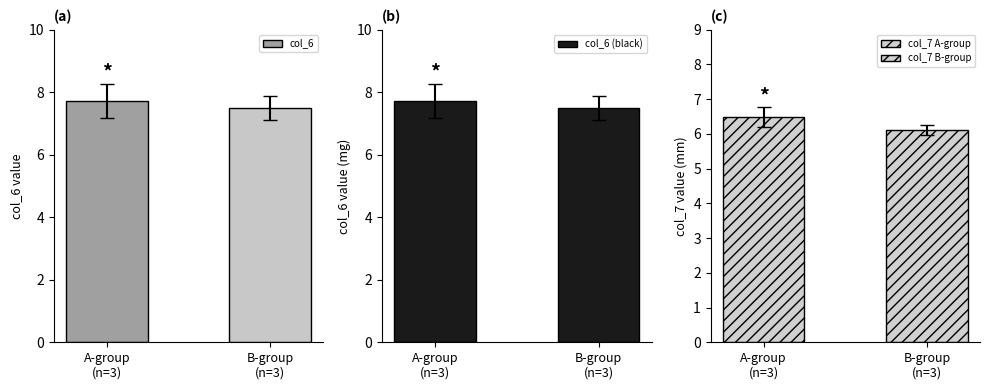

What is the label of the 2nd bar from the right?

A-group
(n=3)